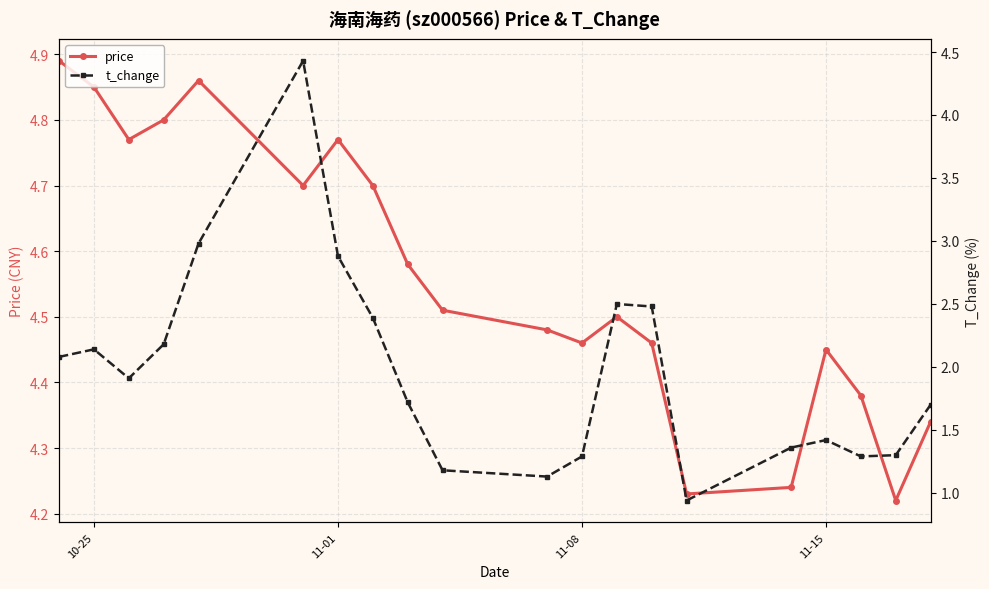

In price, how many points are higher than both neighbors (excluding endpoints)?

4